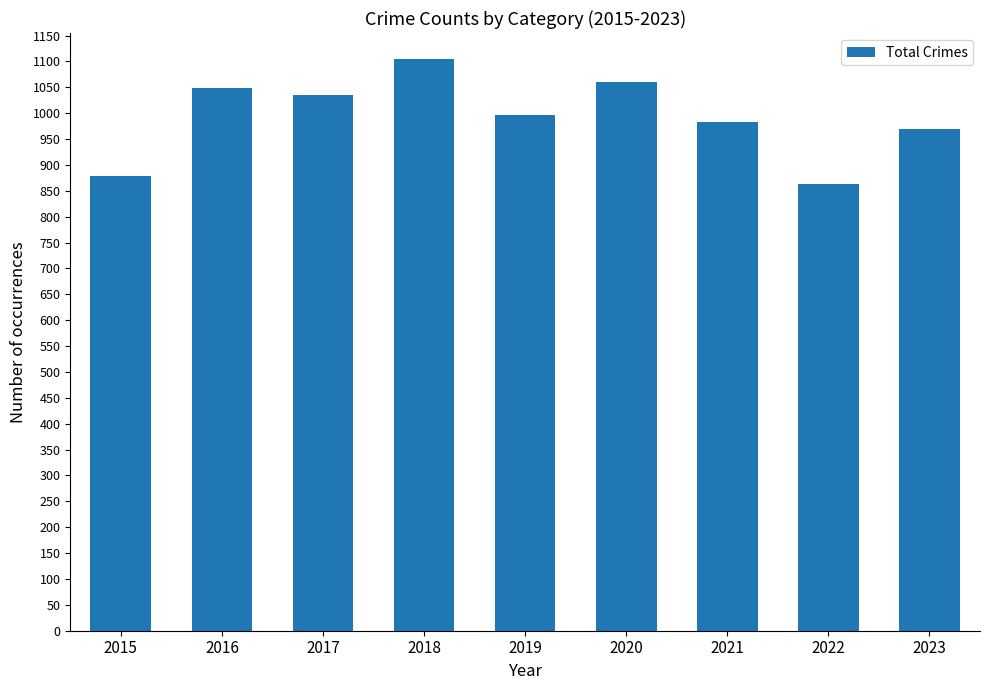

Are the bars grouped side by side (vs. stacked)?

No